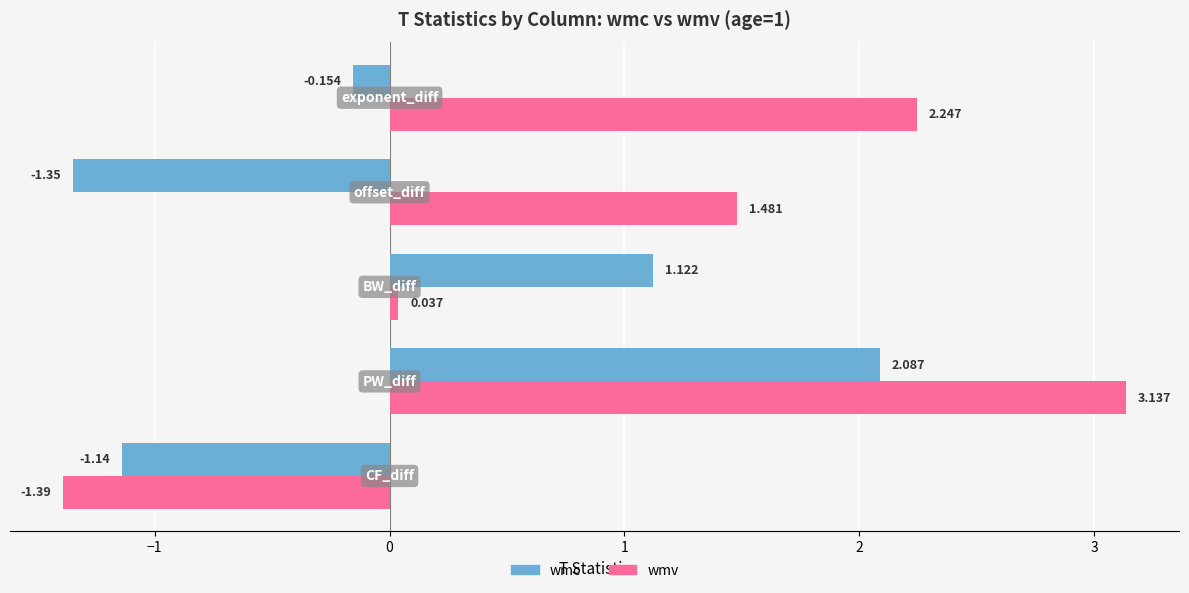

Which series has the widest spread of values?

wmv